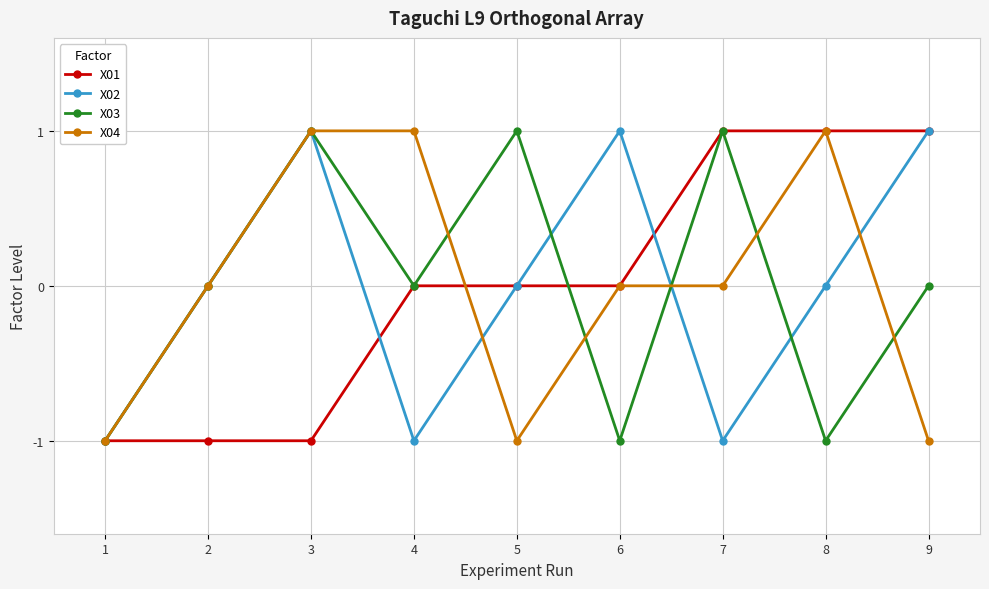

Is the value of X02 at 1 greater than the value of X01 at 5?

No